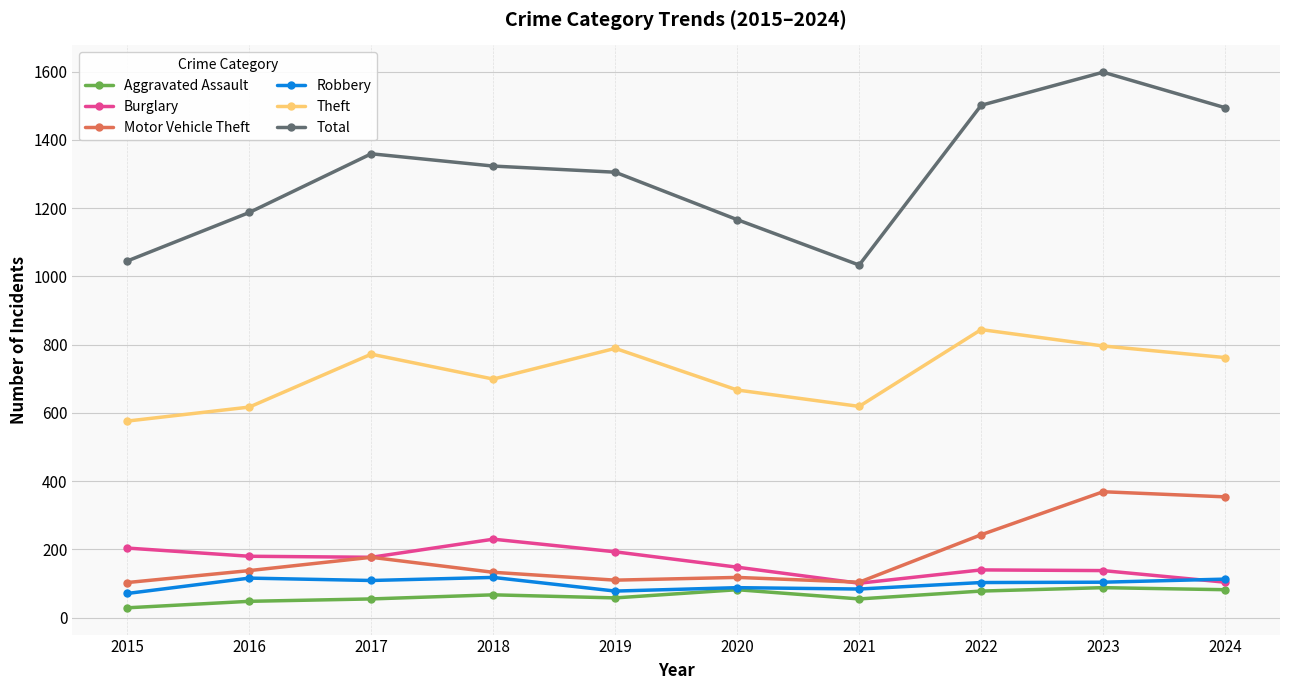

What is the total value across all series at 2015?

2028